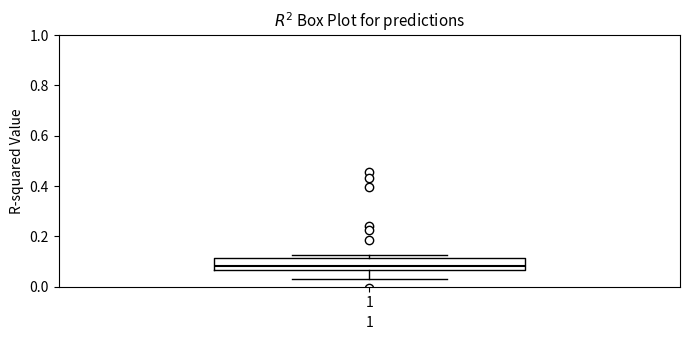

Read this box plot against the y-axis: the position of the median line, the range covered by the box, and the ends of both whiskers. The values are not printed on the chart, so give them approximately, as read against the axis.

median 0.08, box 0.06 to 0.12, whiskers 0.02 to 0.12 (just above the box's upper edge)